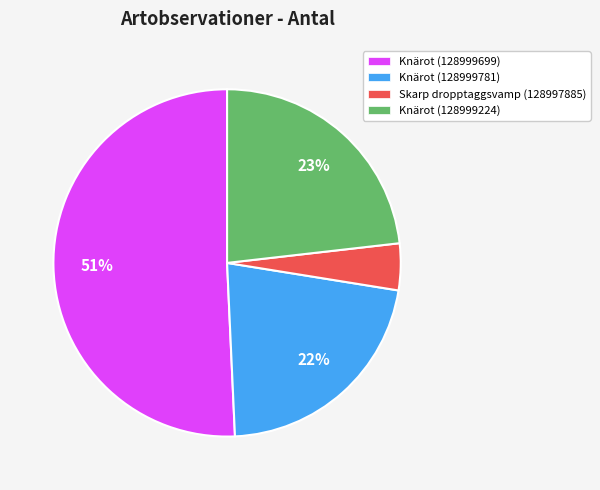

What is the smallest slice in the pie chart?

Skarp dropptaggsvamp (128997885)